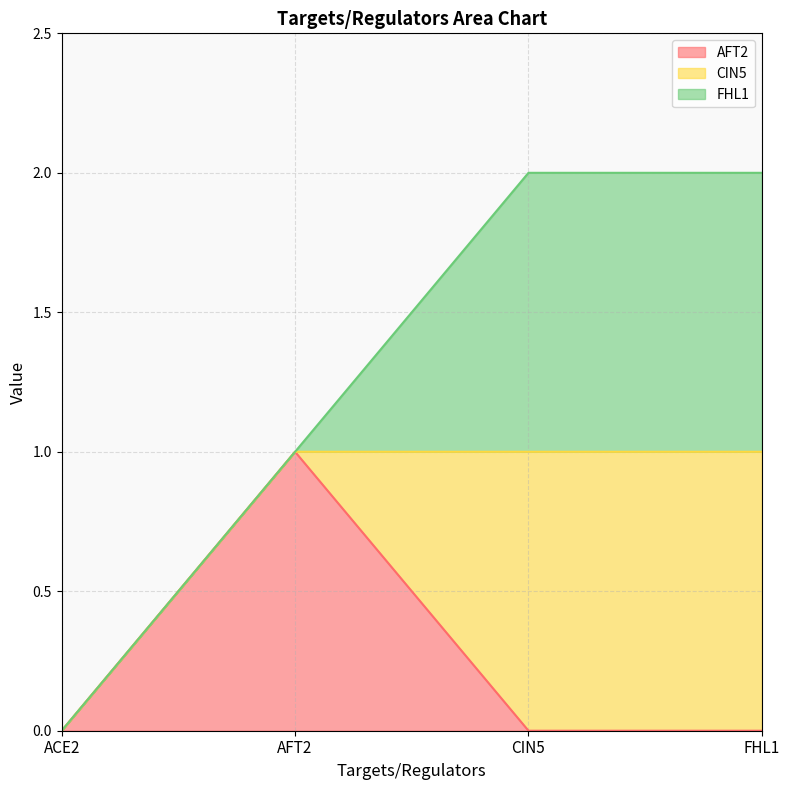

Rank the categories by CIN5 value from highest to lowest.

CIN5, FHL1, ACE2, AFT2